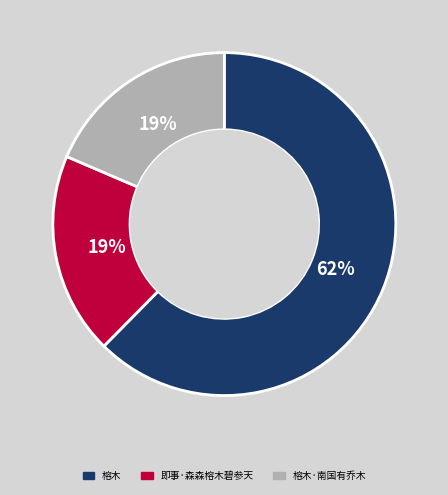

Does any single category account for the majority?

Yes